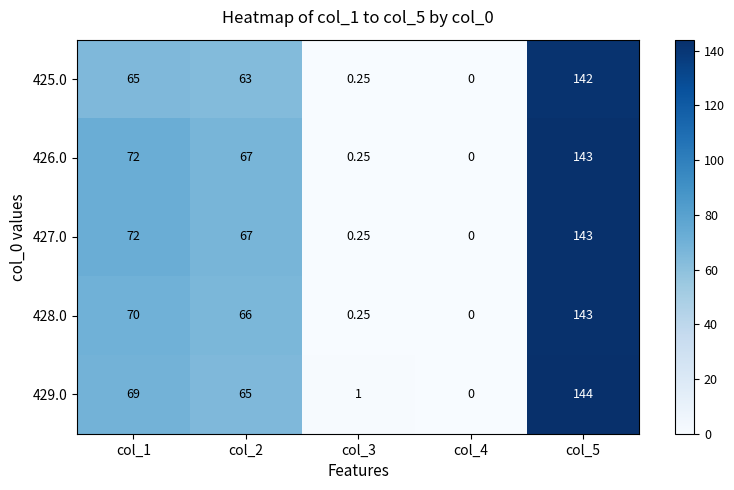

Which label corresponds to the smallest value in the chart?

col_4